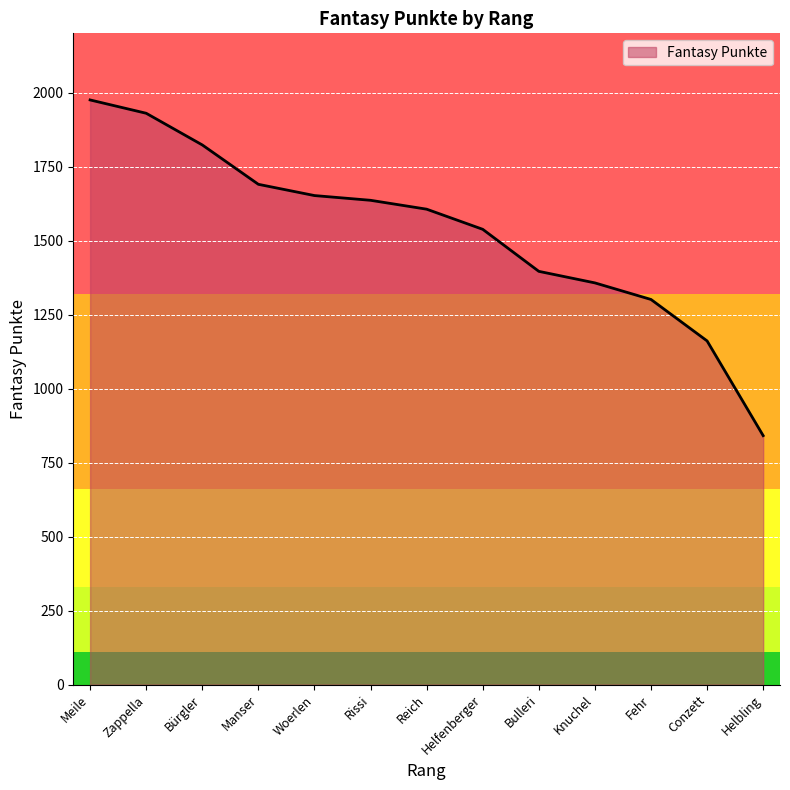

How many series are shown in this chart?

1